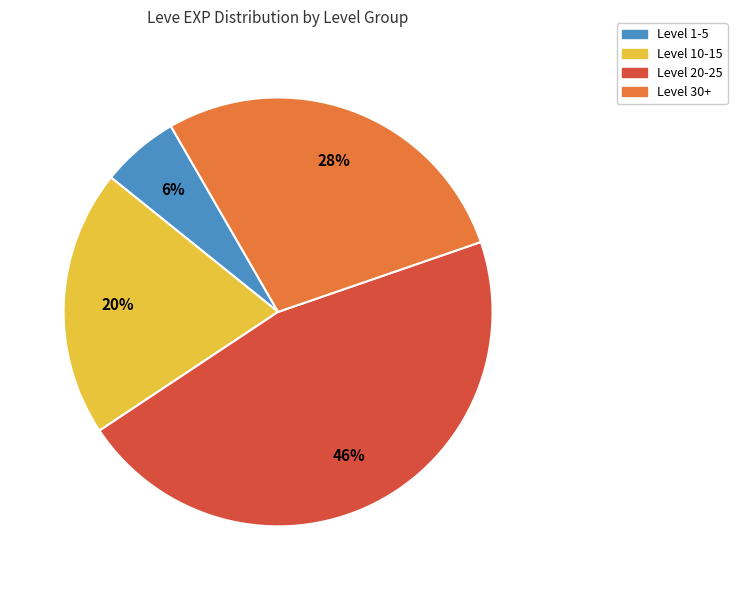

To the nearest percent, what is the difference between the Level 30+ and Level 10-15 slice percentages?

8%